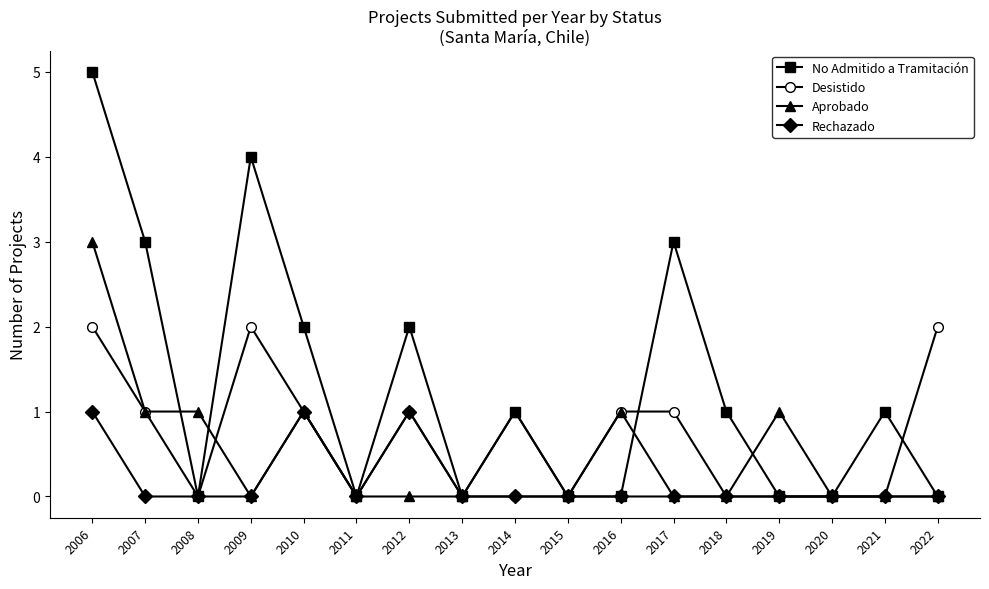

What is the value of the Desistido point at the 7th from the left?

1